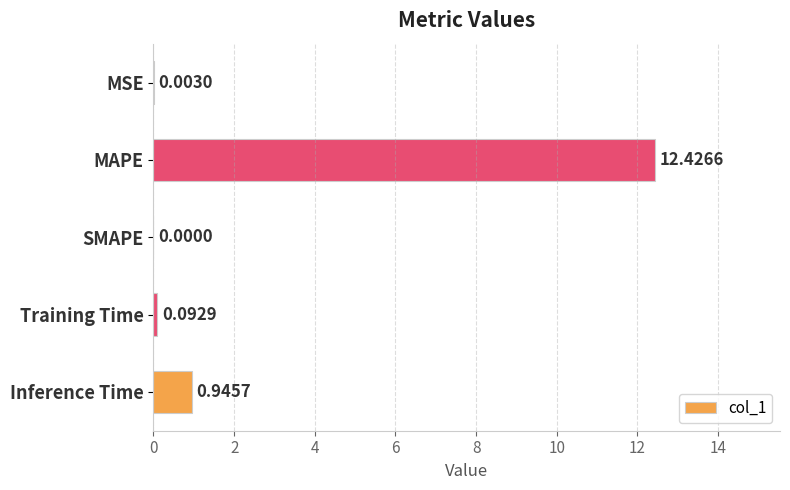

What is the sum of the values at Training Time and MAPE?

12.5